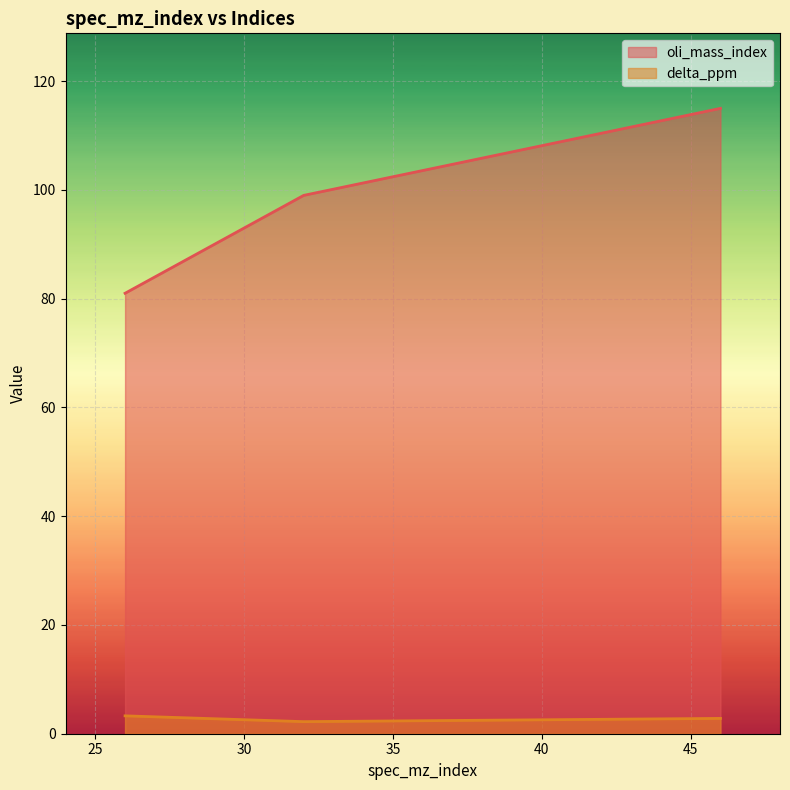

How many lines are shown in the chart?

2